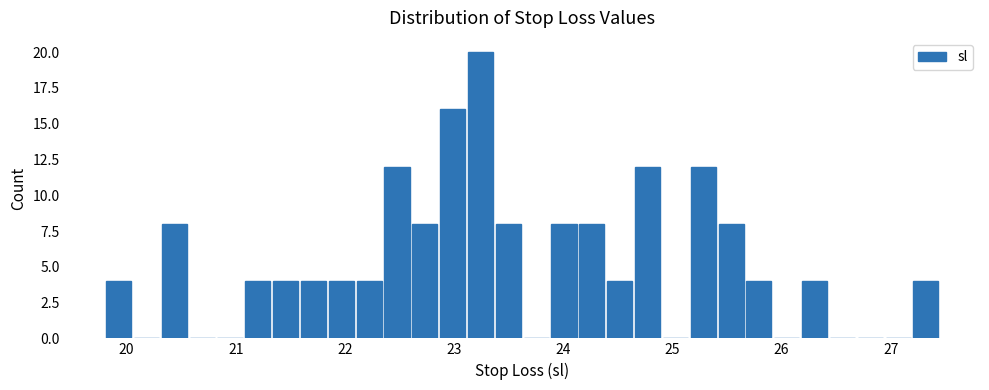

Around what value on the x-axis is the tallest bar? Give the approximate position of its centre, as read against the axis.

23.2